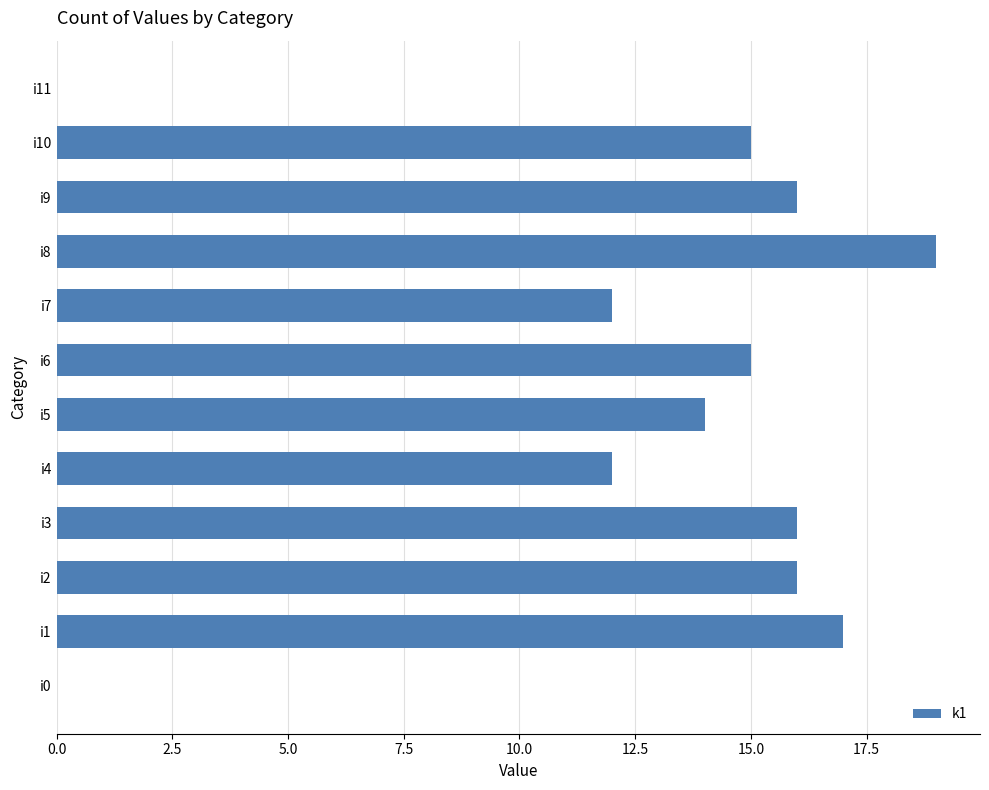

What is the sum of the values at i3 and i1?

33